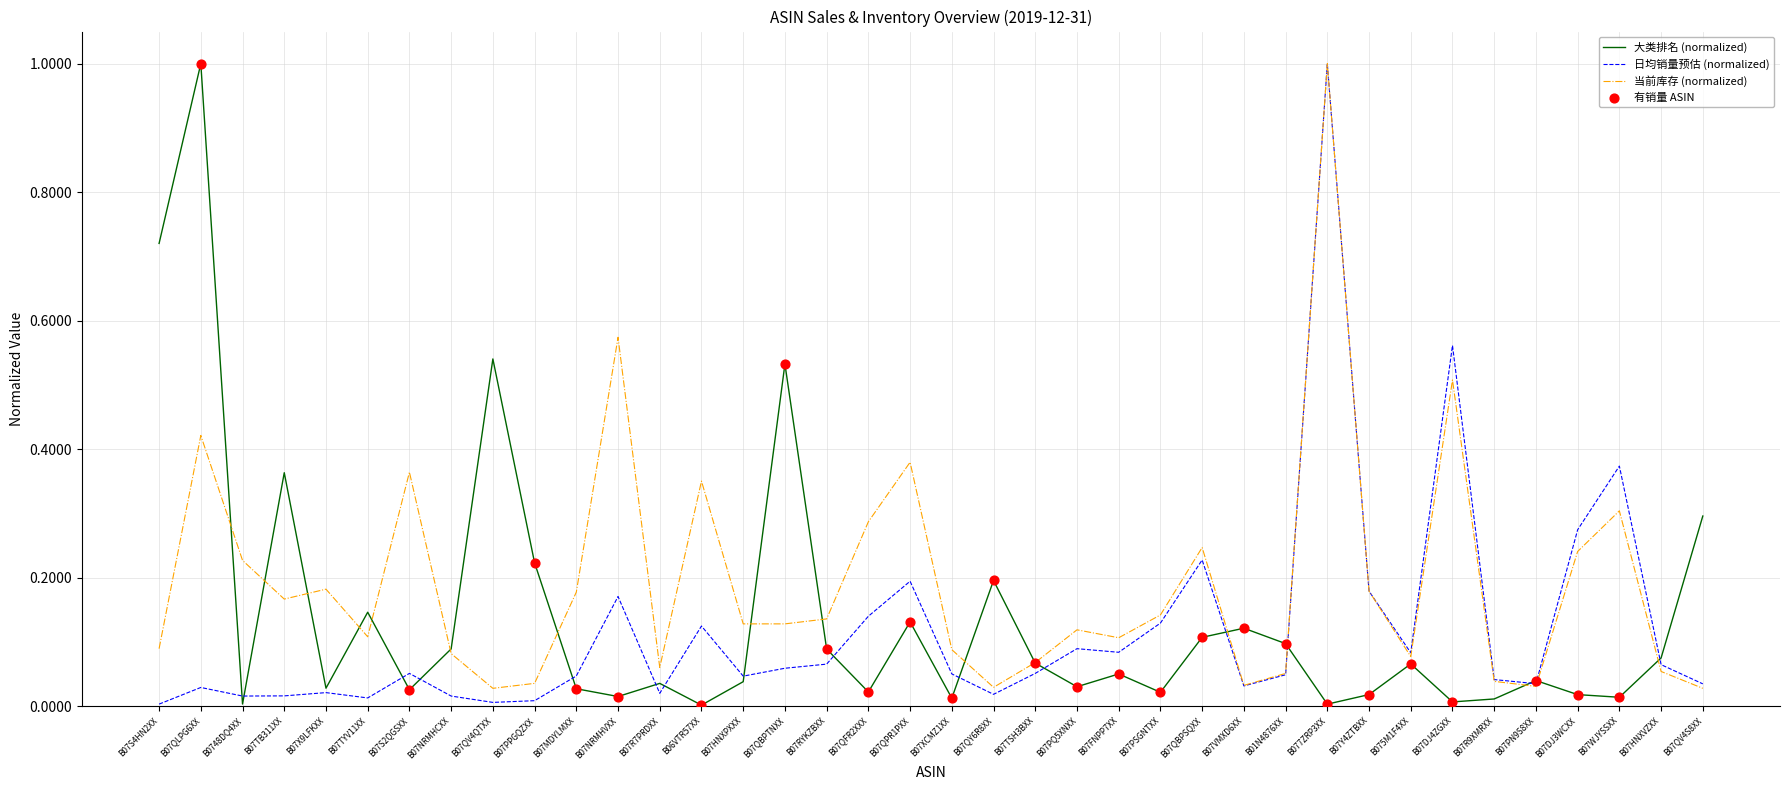

At which category is the sum across all series the highest?

B077ZRP3XX